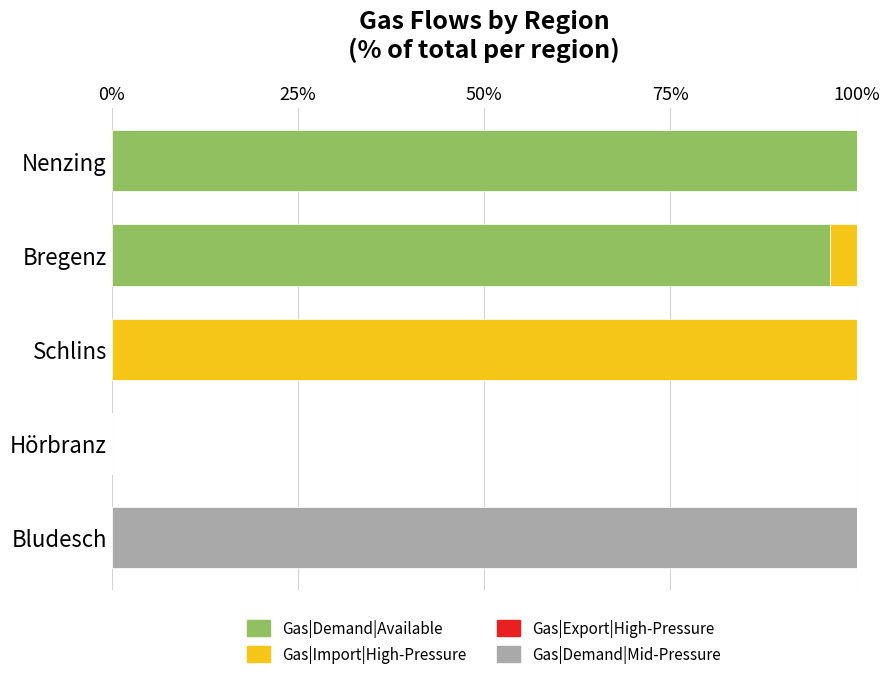

What is the total value across all series at Schlins?

100.0